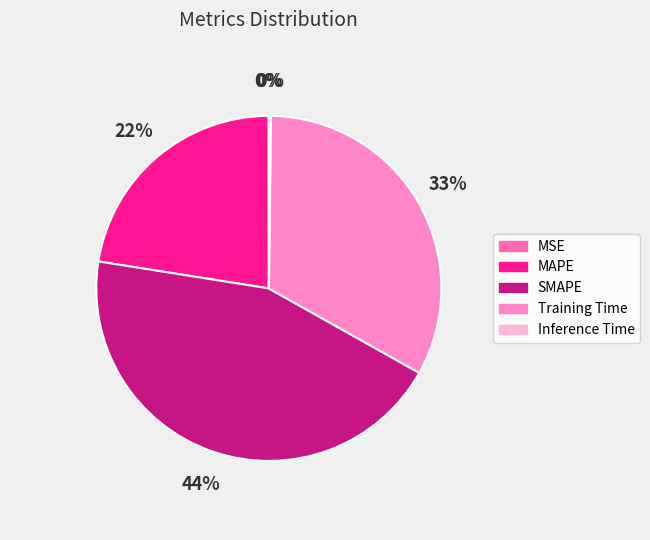

Rank the categories by value from highest to lowest.

SMAPE, Training Time, MAPE, Inference Time, MSE